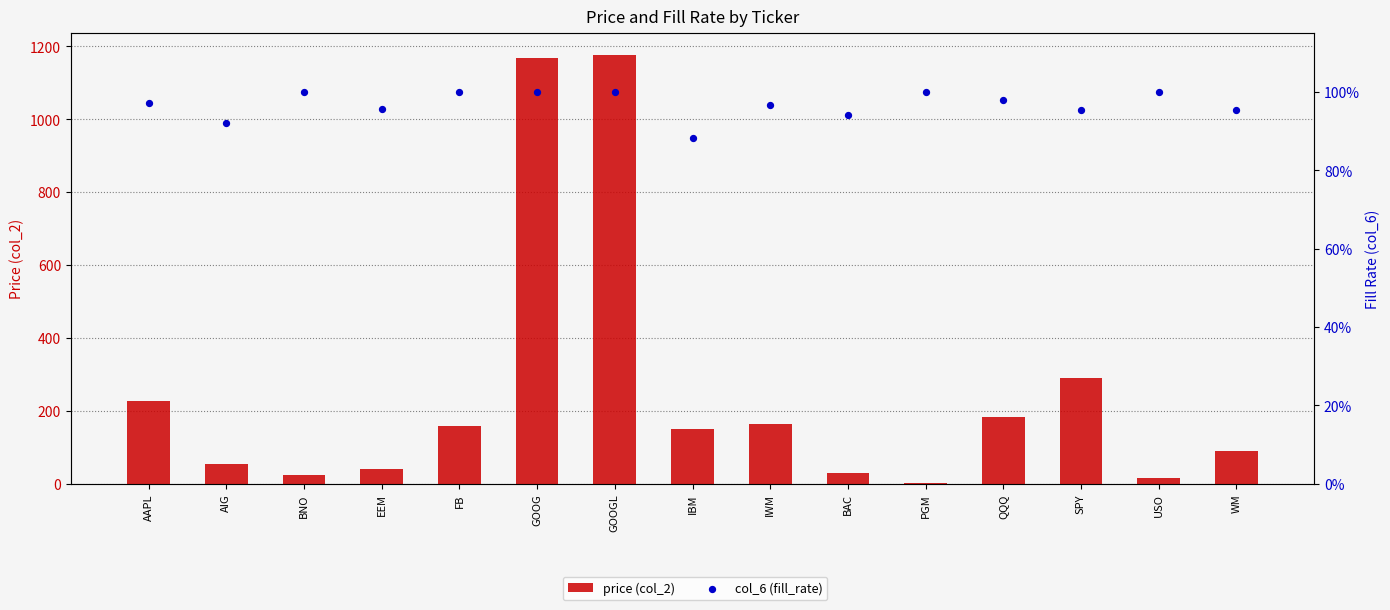

What are all the series names shown in the legend?

price (col_2), col_6 (fill_rate)